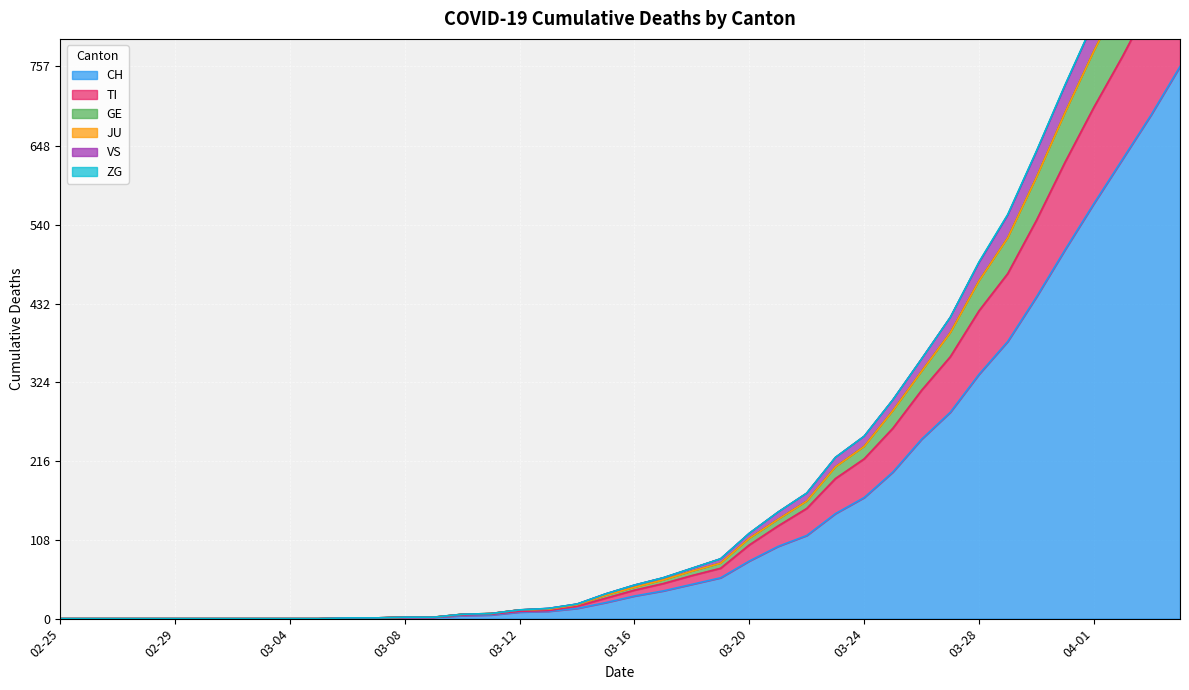

What is the maximum value for CH?

757